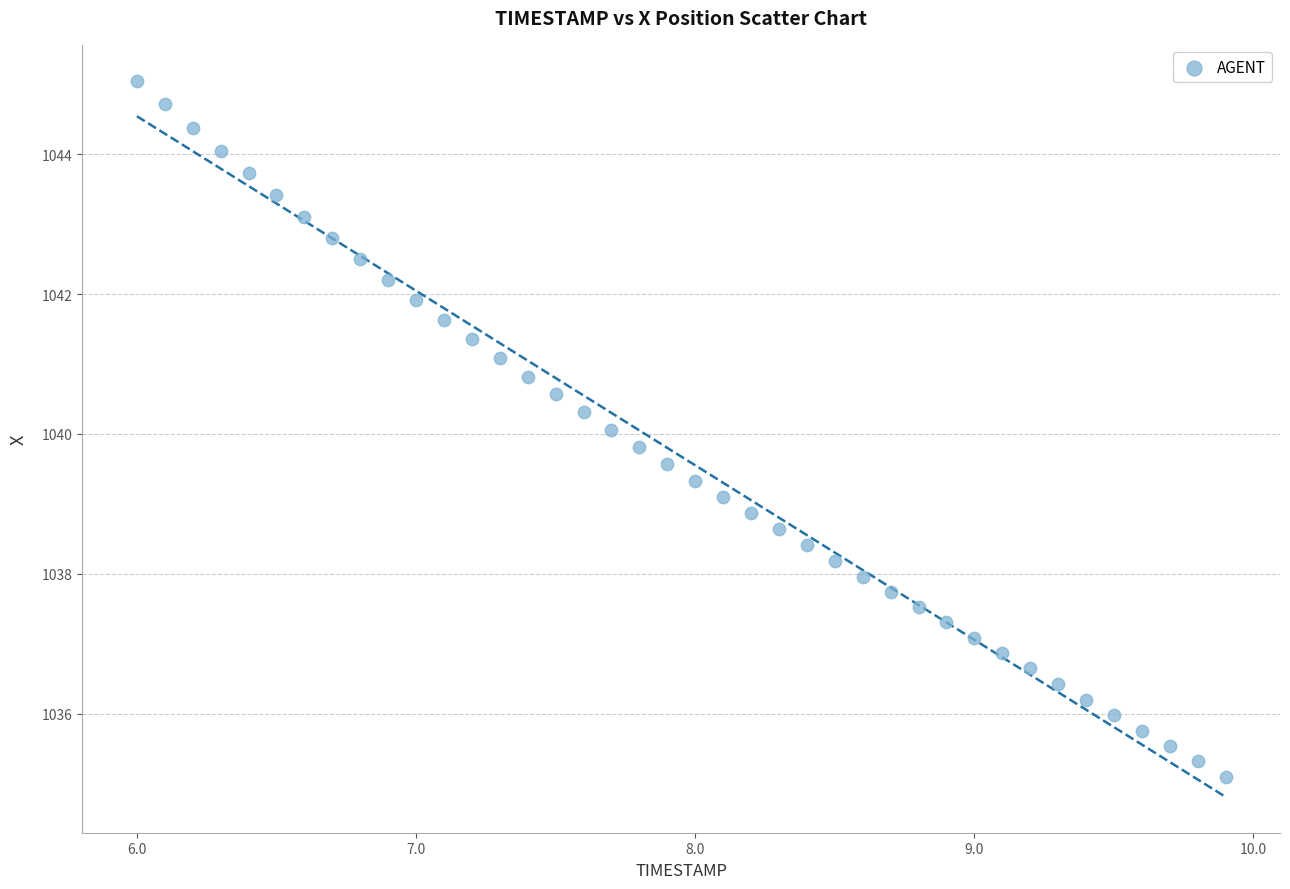

What is the range of X values (max minus min)?

3.9